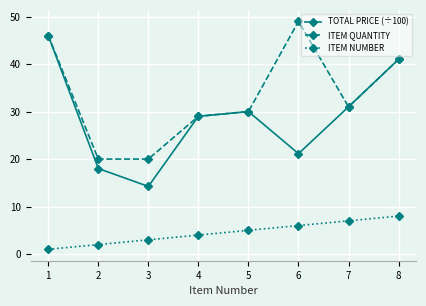

True or false: TOTAL PRICE (÷100) and ITEM NUMBER cross at least once.

False